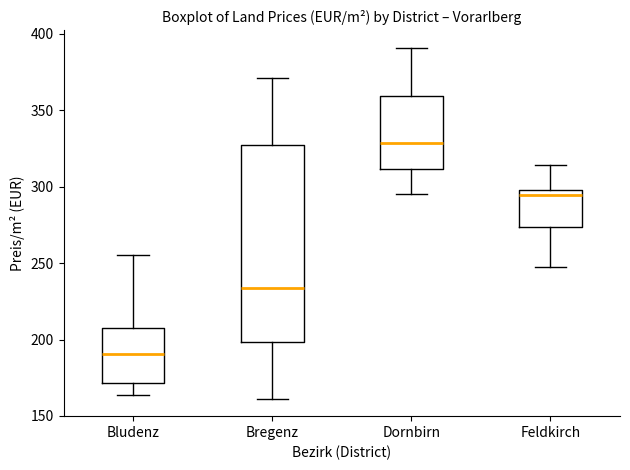

Reading left to right, read every box against the y-axis: the position of its median line, the range the box covers, and the ends of its whiskers. The values are not printed on the chart, so give them approximately, as read against the axis.

Bludenz: median 190, box 170 to 205, whiskers 165 to 255
Bregenz: median 235, box 200 to 330, whiskers 160 to 370
Dornbirn: median 330, box 310 to 360, whiskers 295 to 390
Feldkirch: median 295, box 275 to 300, whiskers 250 to 315